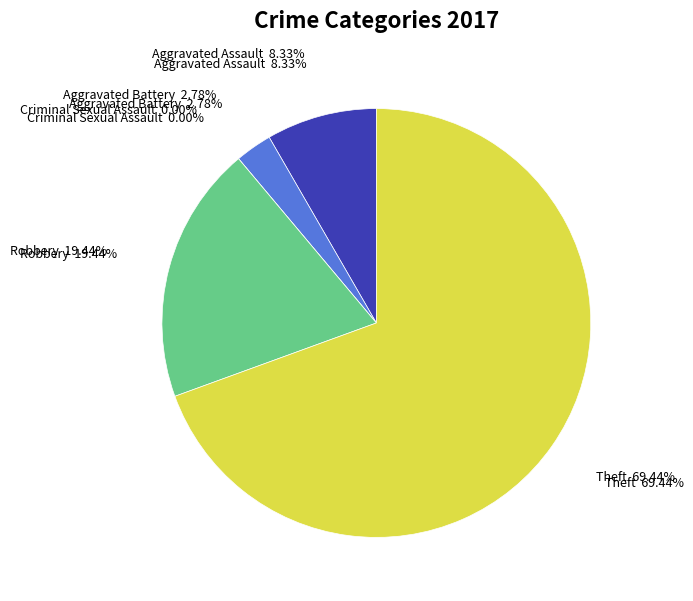

Rank the categories by value from lowest to highest.

Criminal Sexual Assault, Aggravated Battery, Aggravated Assault, Robbery, Theft